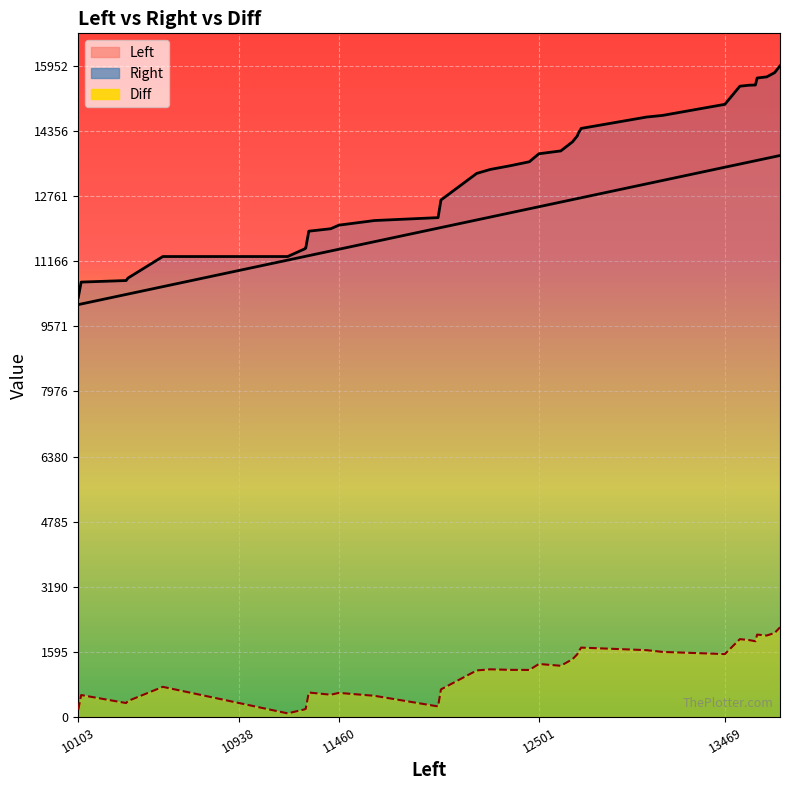

At how many categories does at least one series exceed 7945?

40